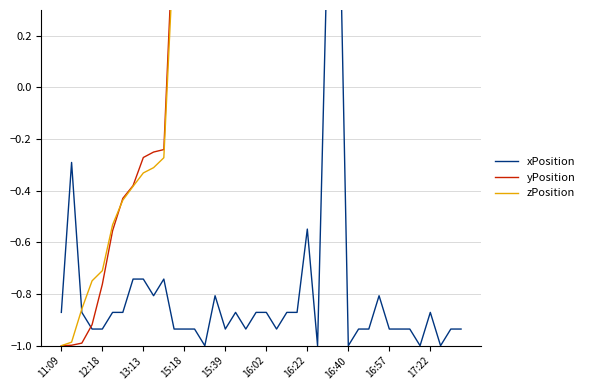

Reading left to right, what are all the values shown in this chart?

xPosition: -0.9	-0.3	-0.9	-0.9	-0.9	-0.9	-0.9	-0.7	-0.7	-0.8	-0.7	-0.9	-0.9	-0.9	-1.0	-0.8	-0.9	-0.9	-0.9	-0.9	-0.9	-0.9	-0.9	-0.9	-0.5	-1.0	0.6	1.0	-1.0	-0.9	-0.9	-0.8	-0.9	-0.9	-0.9	-1.0	-0.9	-1.0	-0.9	-0.9
yPosition: -1.0	-1.0	-1.0	-0.9	-0.8	-0.6	-0.4	-0.4	-0.3	-0.3	-0.2	0.7	0.7	0.7	0.7	0.8	0.8	0.8	0.8	0.8	0.8	0.8	0.8	0.8	0.9	0.9	0.9	0.8	0.9	0.9	0.9	0.9	0.9	0.9	0.9	1.0	1.0	1.0	1.0	1.0
zPosition: -1.0	-1.0	-0.9	-0.7	-0.7	-0.5	-0.4	-0.4	-0.3	-0.3	-0.3	0.6	0.6	0.6	0.6	0.6	0.7	0.7	0.7	0.8	0.8	0.8	0.8	0.8	0.8	0.8	1.0	0.8	0.9	0.9	0.9	0.9	0.9	0.9	0.9	0.9	1.0	1.0	1.0	1.0